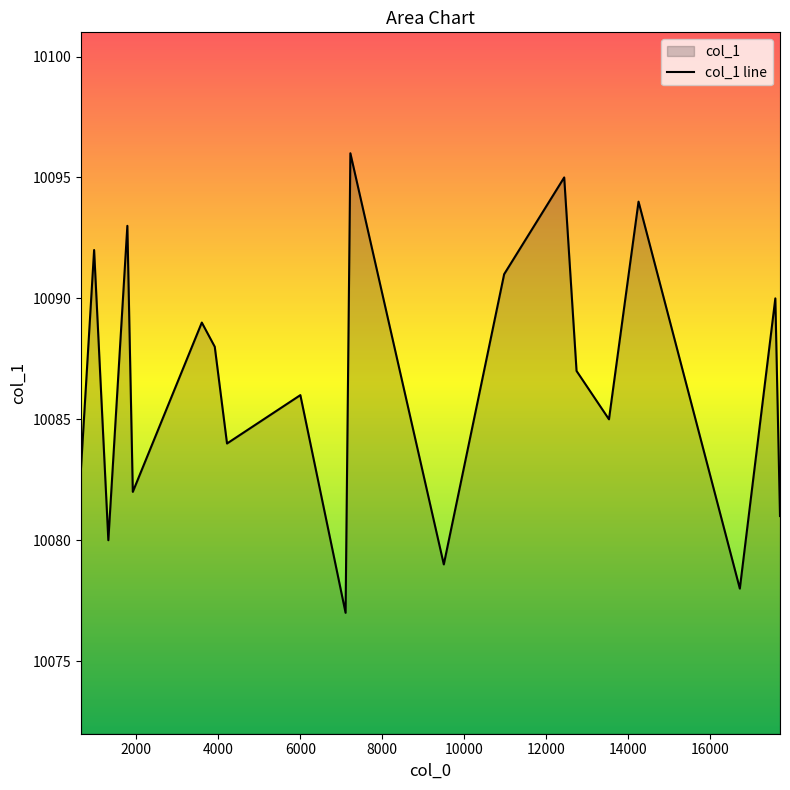

What is the difference between the maximum and minimum values?

19